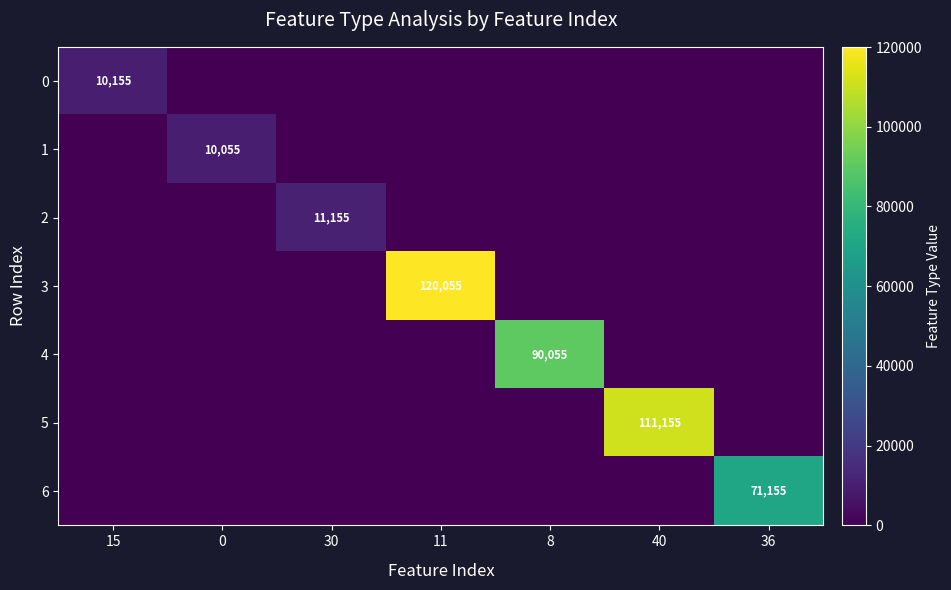

What is the spread (max minus min) of values at 40?

111155